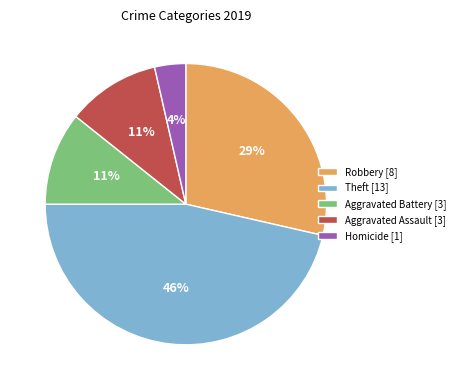

To the nearest percent, what is the average slice percentage?

20%